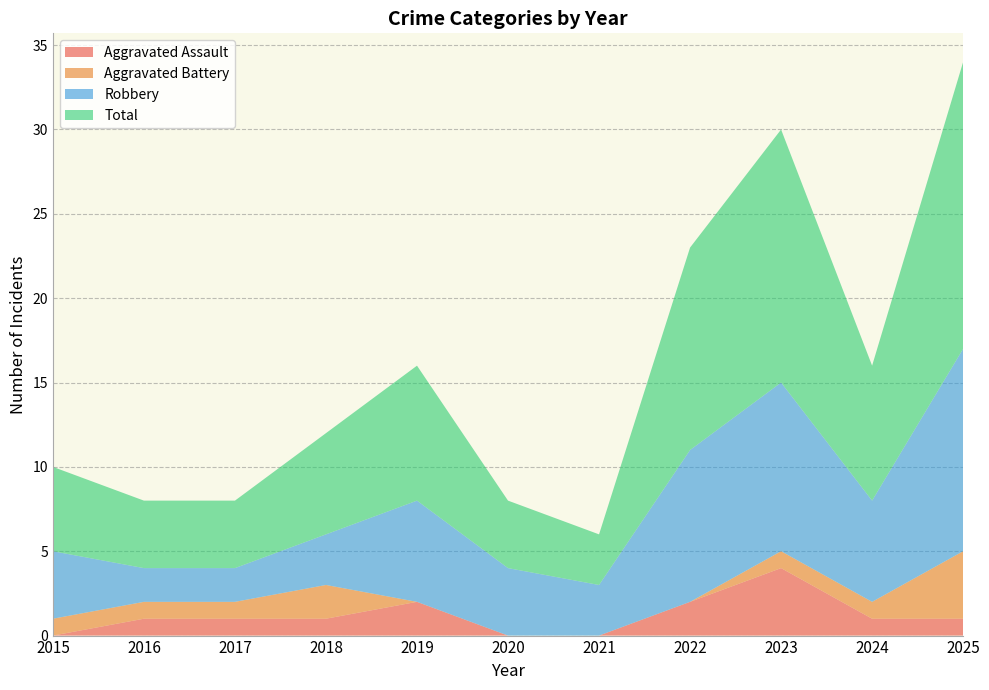

Reading left to right, list all the values displayed in this chart.

Aggravated Assault: 2015=0	2016=1	2017=1	2018=1	2019=2	2020=0	2021=0	2022=2	2023=4	2024=1	2025=1
Aggravated Battery: 2015=1	2016=1	2017=1	2018=2	2019=0	2020=0	2021=0	2022=0	2023=1	2024=1	2025=4
Robbery: 2015=4	2016=2	2017=2	2018=3	2019=6	2020=4	2021=3	2022=9	2023=10	2024=6	2025=12
Total: 2015=5	2016=4	2017=4	2018=6	2019=8	2020=4	2021=3	2022=12	2023=15	2024=8	2025=17